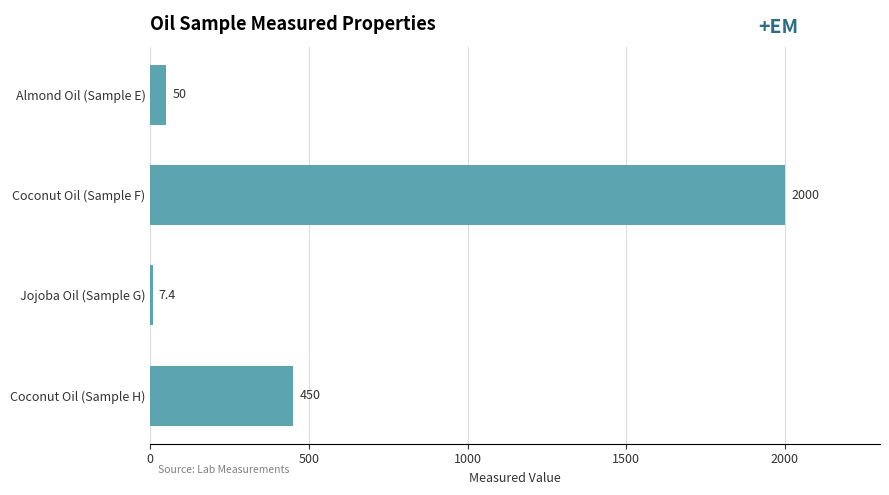

Reading top to bottom, list all the values displayed in this chart.

Almond Oil (Sample E)=50.0	Coconut Oil (Sample F)=2000.0	Jojoba Oil (Sample G)=7.4	Coconut Oil (Sample H)=450.0